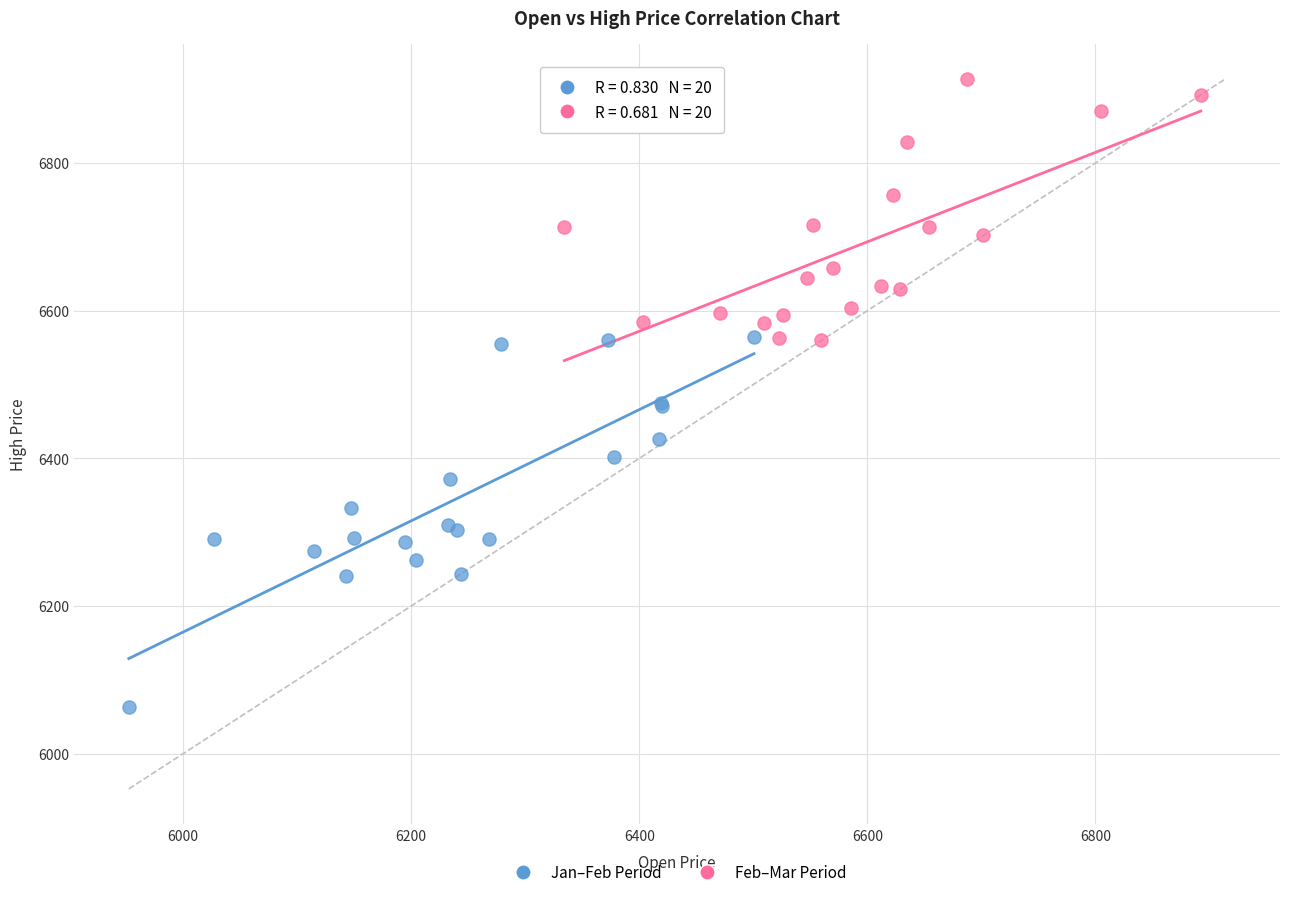

Which series reaches the minimum Y coordinate?

Jan–Feb Period